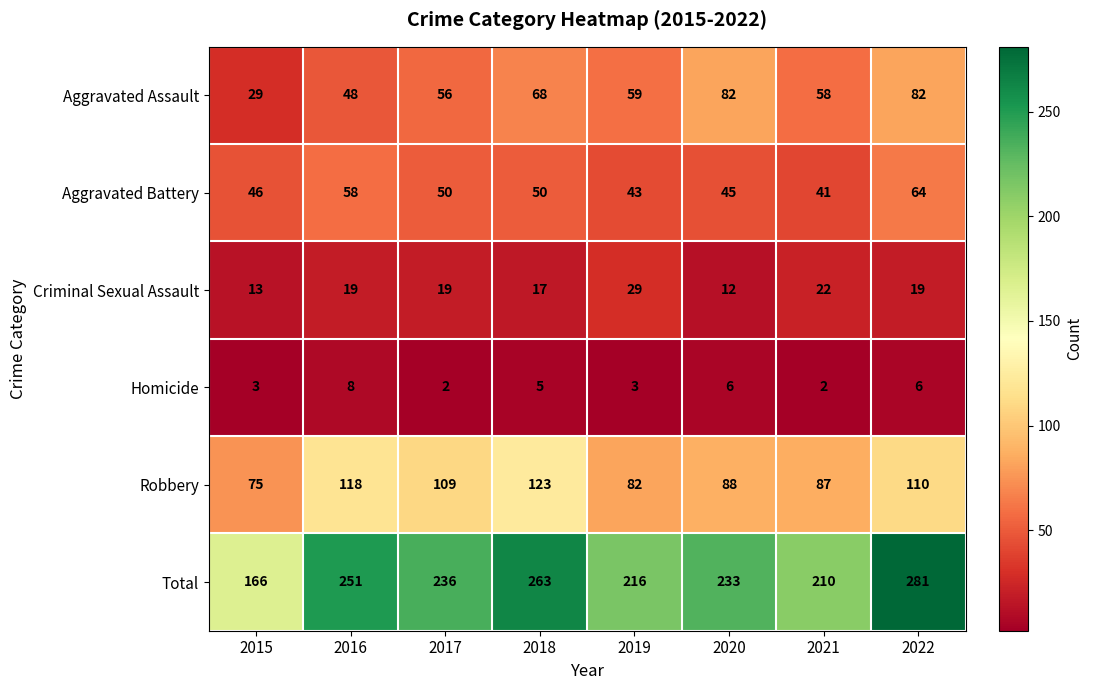

What is the greatest value displayed?

281